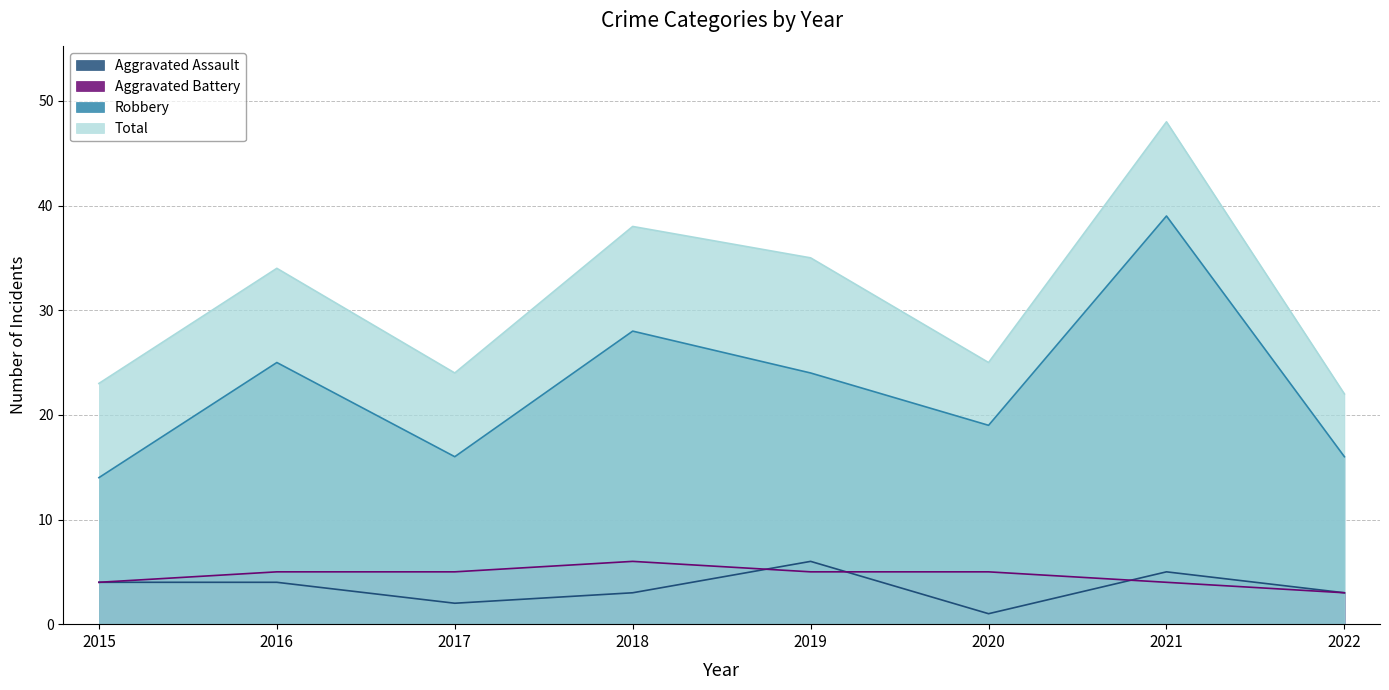

In Aggravated Assault, how many points are higher than both neighbors (excluding endpoints)?

2